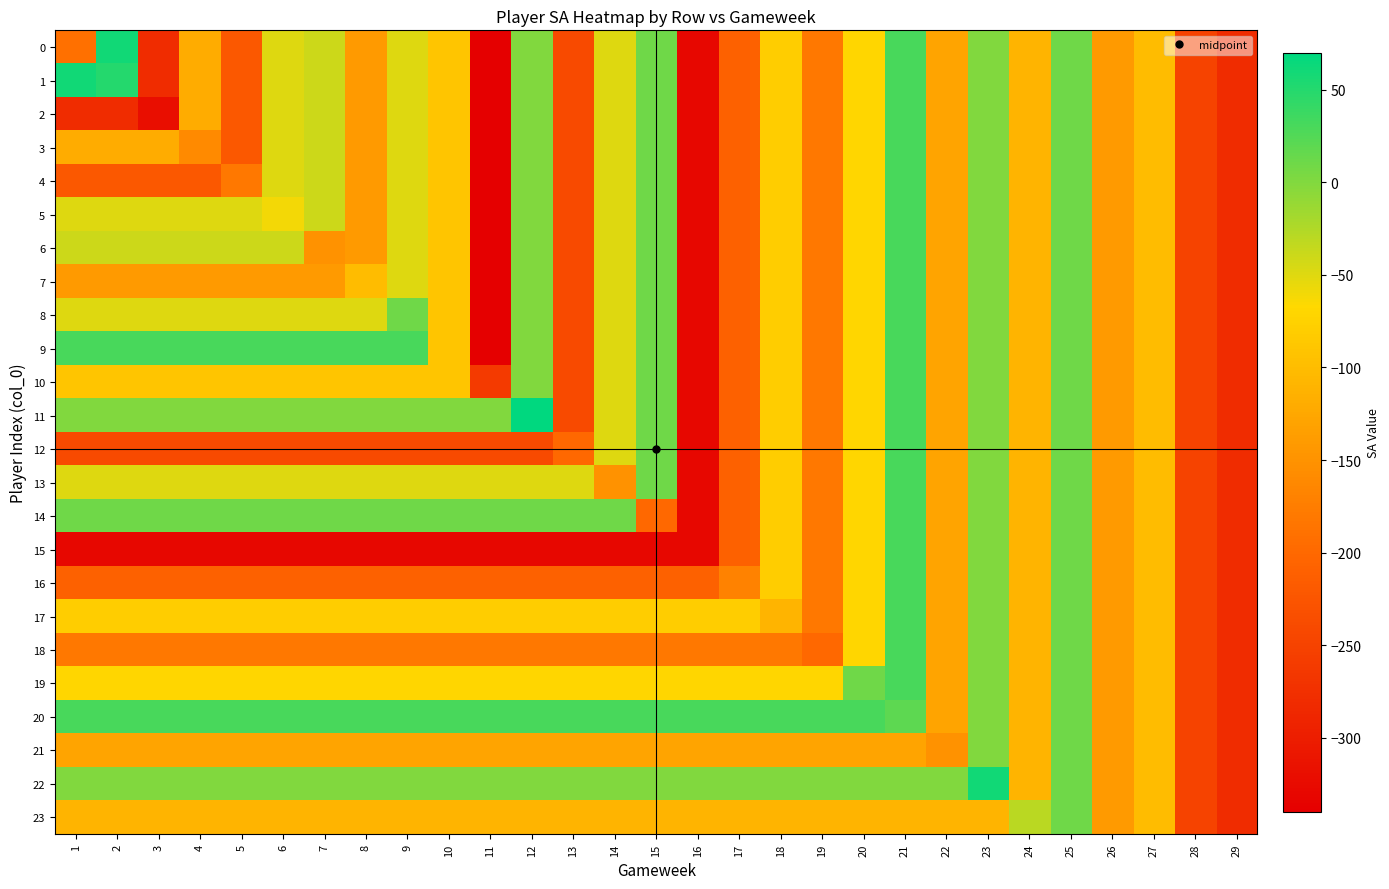

Which has a higher value, 25 or 14?

25